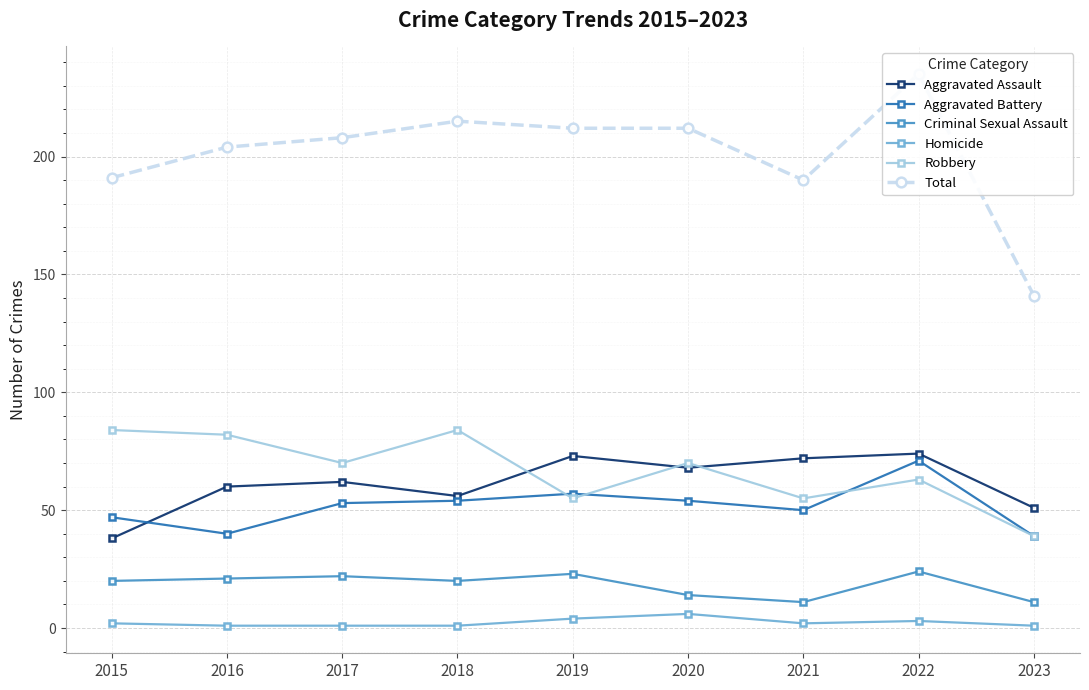

Which series has the largest total across all categories?

Total